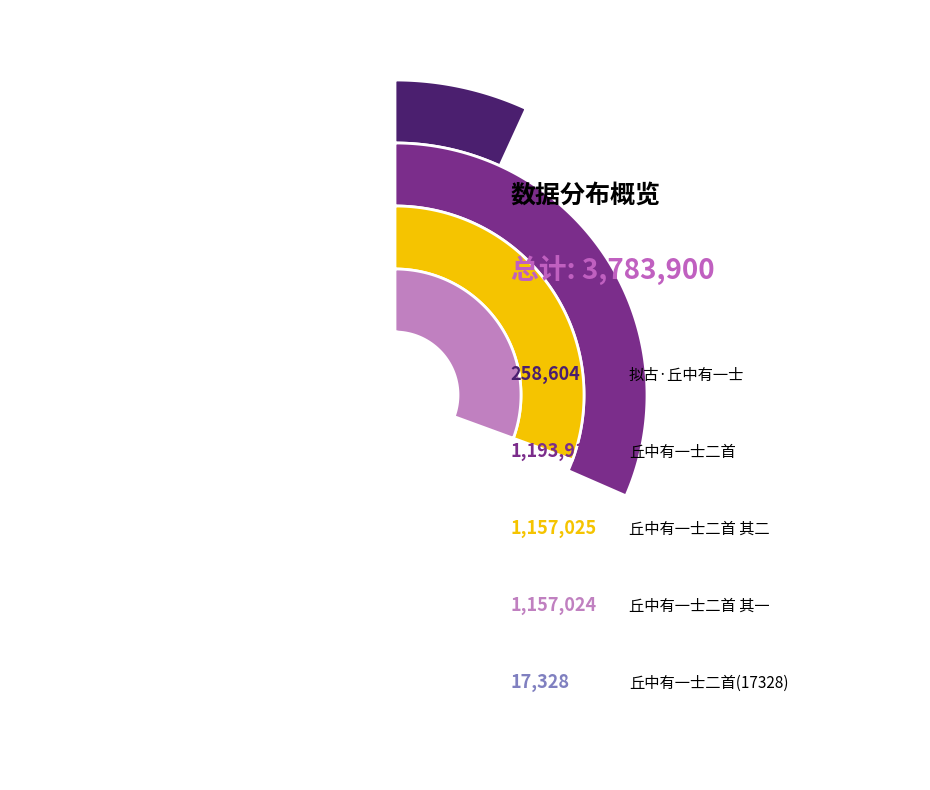

True or false: 拟古·丘中有一士 accounts for 7% of the total.

True